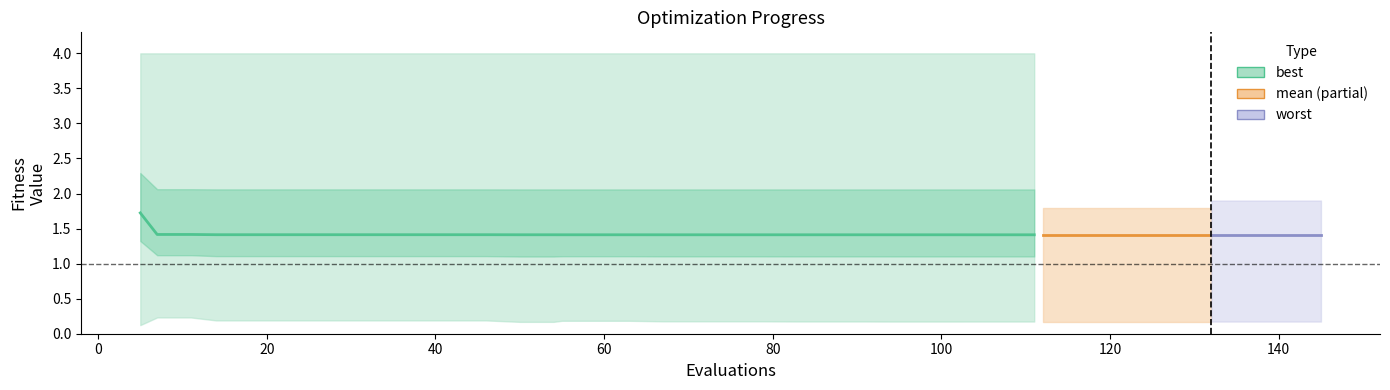

How many data points does each series have?

30